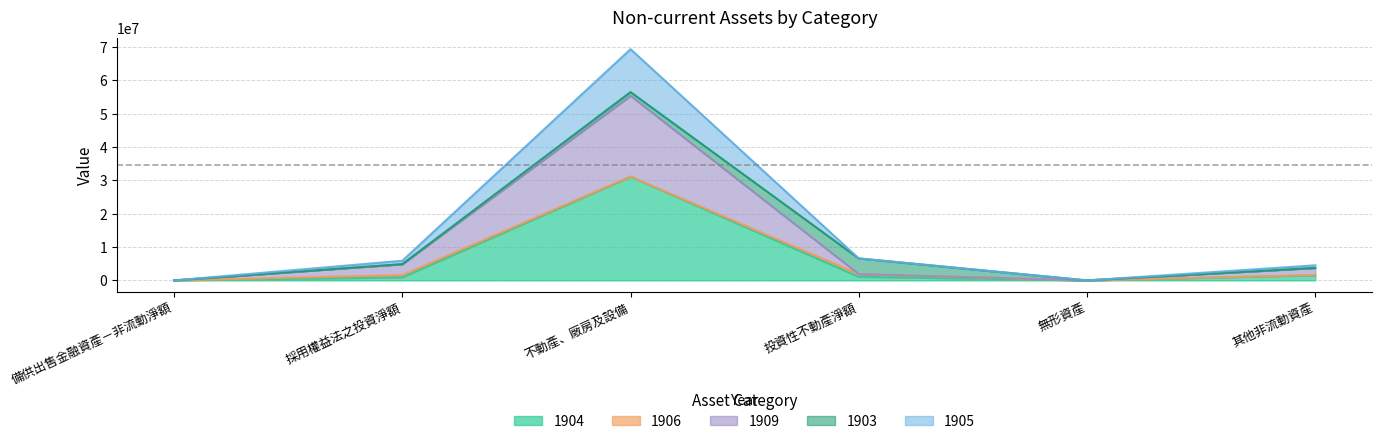

In 1904, how many points are lower than both neighbors (excluding endpoints)?

1